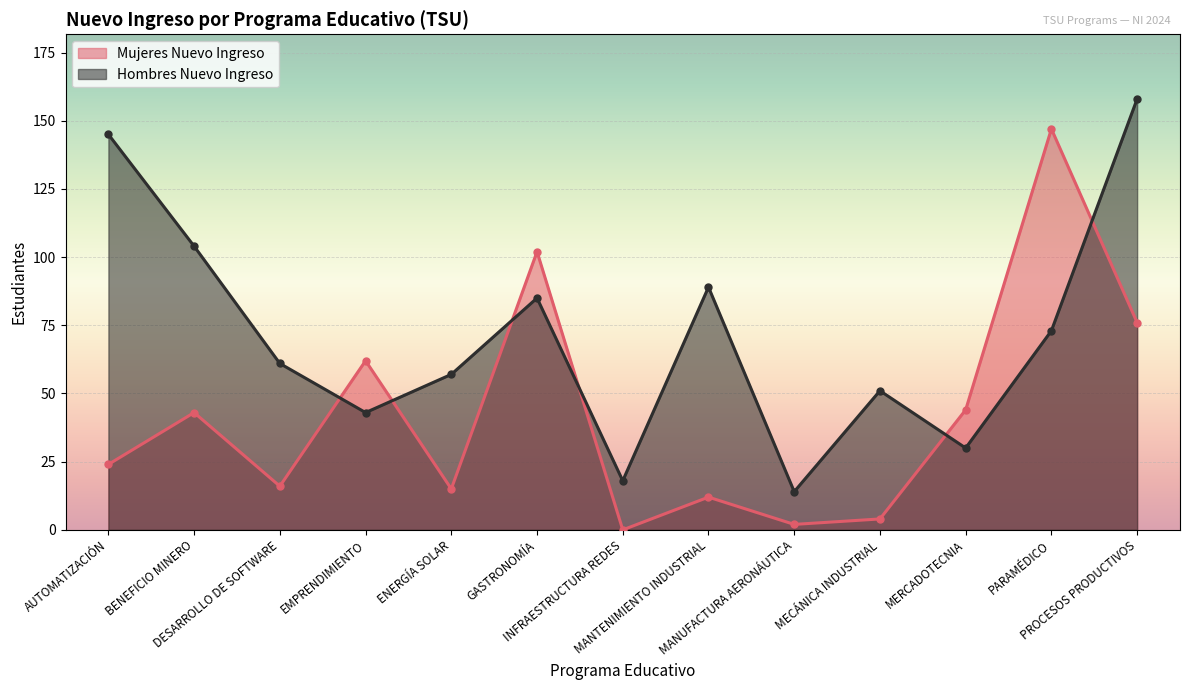

How many data points in Hombres Nuevo Ingreso are above 61?

6